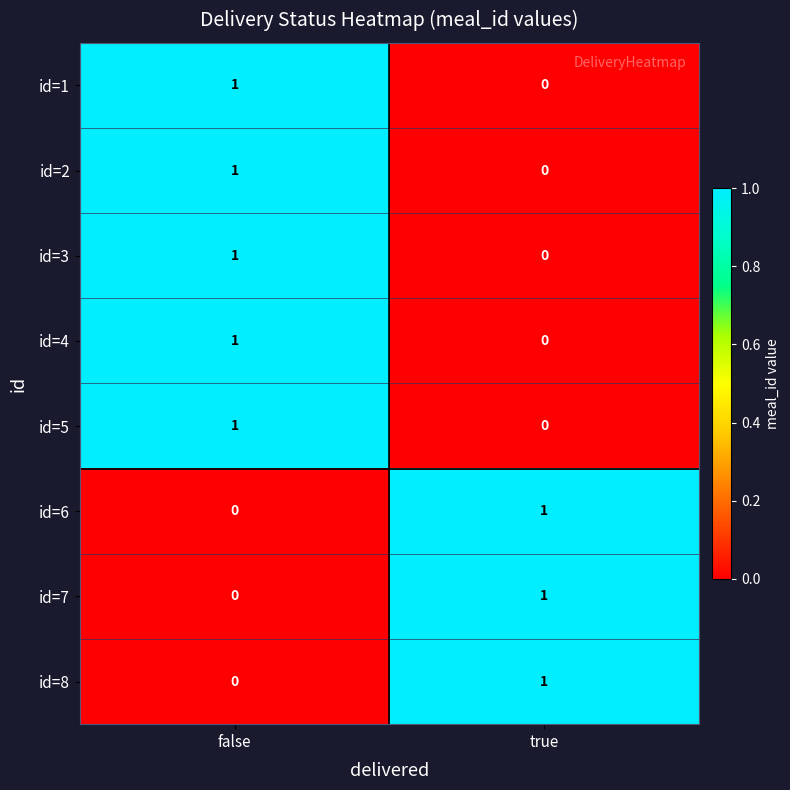

The id=3 series shows 0 at true. True or false?

True